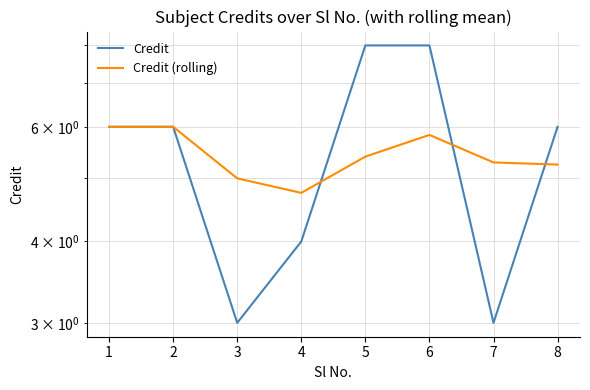

Is it true that Credit equals 2.7 at 1?

False